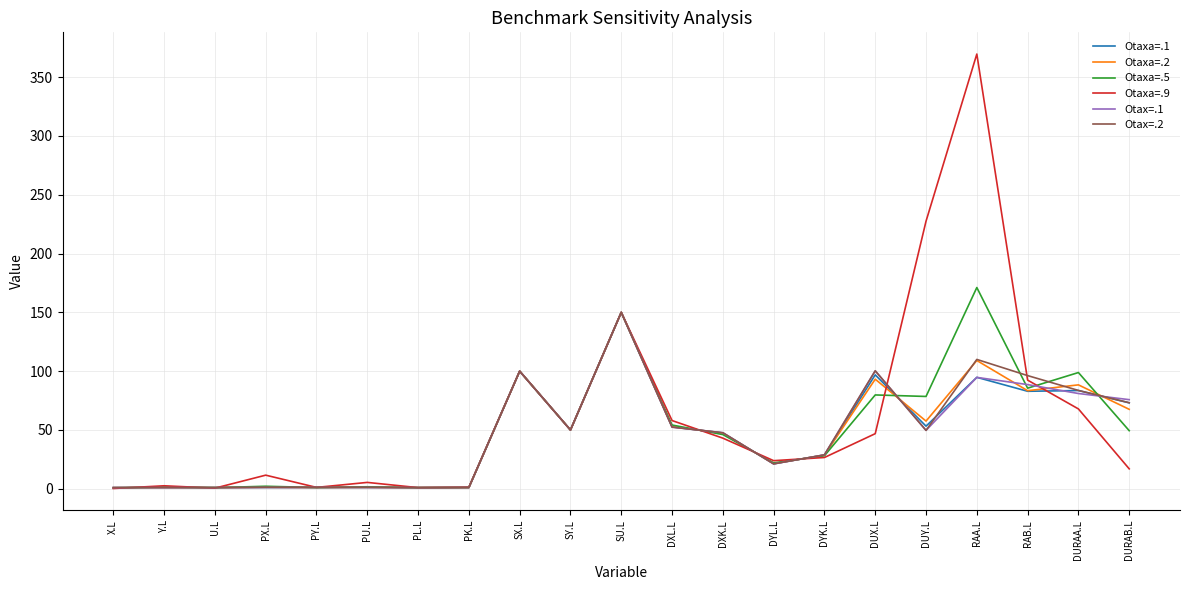

What position from the left is DXK.L?

13